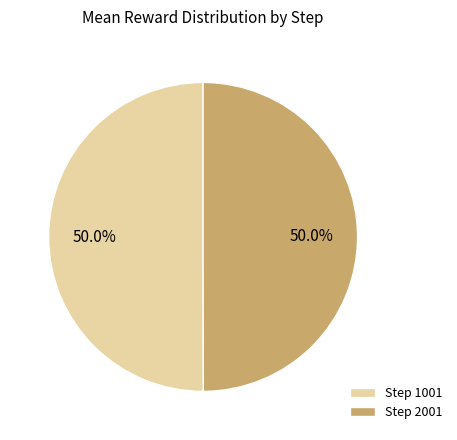

Count the number of slices in the pie.

2